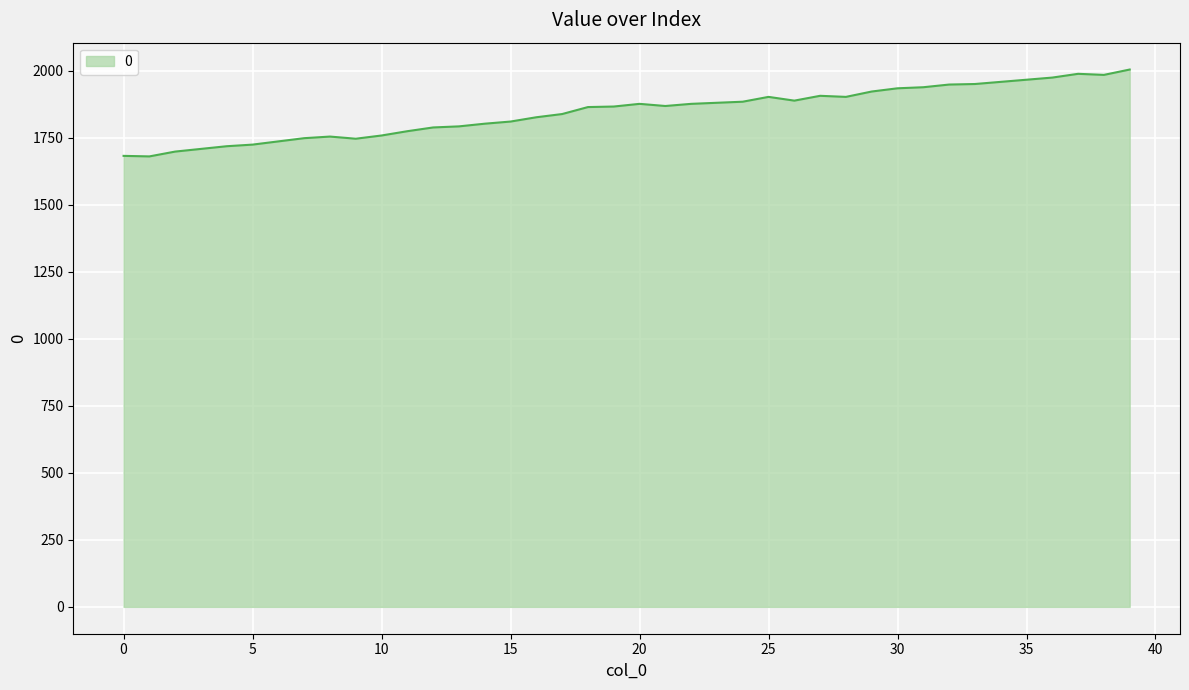

What is the smallest value displayed?

1680